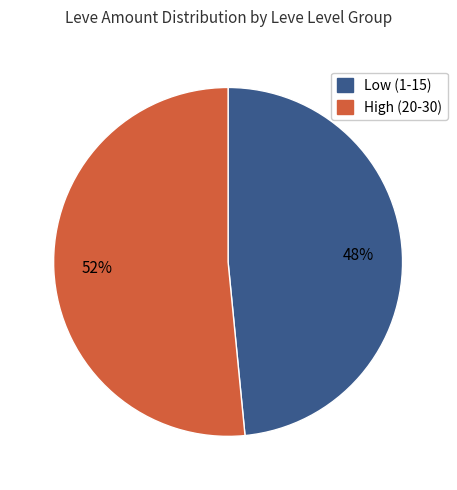

To the nearest percent, what is the combined percentage of High (20-30) and Low (1-15)?

100%